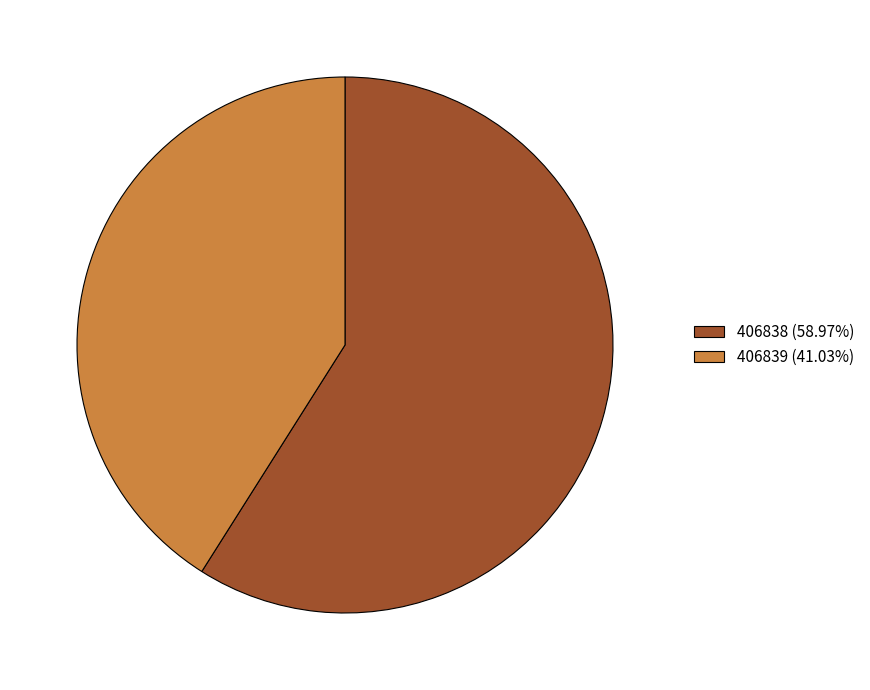

Which category accounts for the majority?

406838